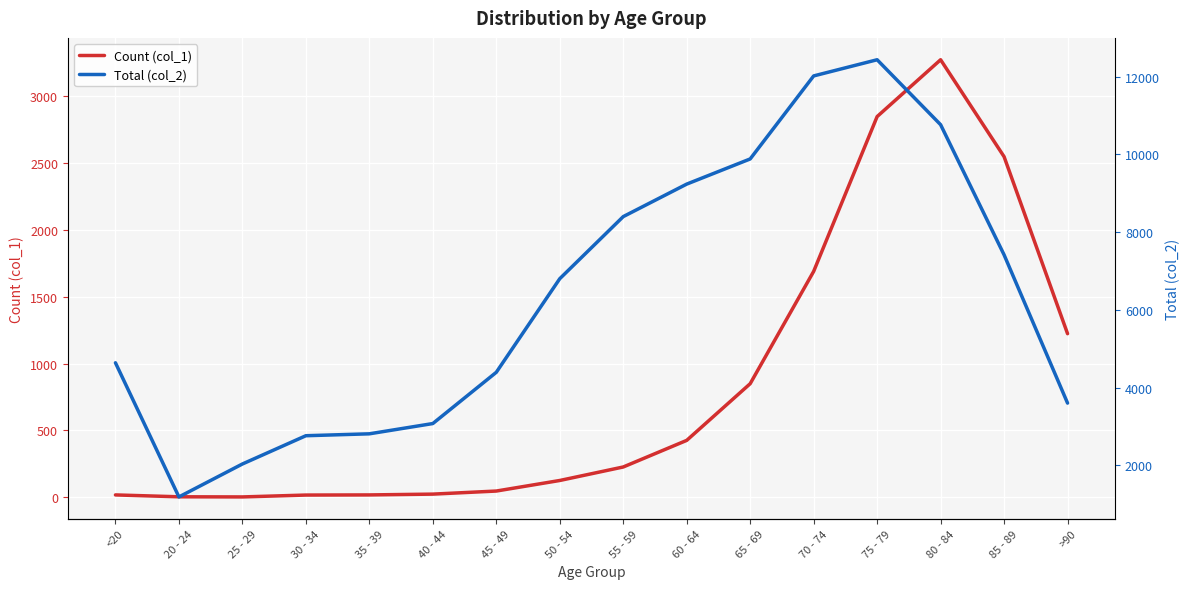

What is the label of the 16th point from the left?

>90